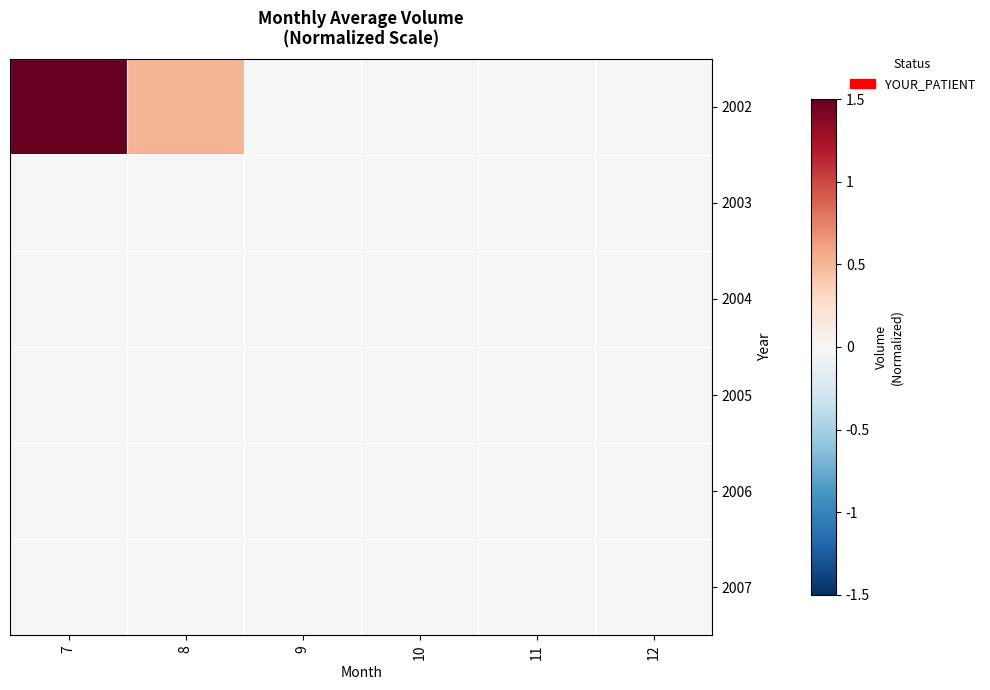

Reading left to right, what are all the values shown in this chart?

2002: 7=1.5	8=0.5	9=0.0	10=0.0	11=0.0	12=0.0
2003: 7=0.0	8=0.0	9=0.0	10=0.0	11=0.0	12=0.0
2004: 7=0.0	8=0.0	9=0.0	10=0.0	11=0.0	12=0.0
2005: 7=0.0	8=0.0	9=0.0	10=0.0	11=0.0	12=0.0
2006: 7=0.0	8=0.0	9=0.0	10=0.0	11=0.0	12=0.0
2007: 7=0.0	8=0.0	9=0.0	10=0.0	11=0.0	12=0.0